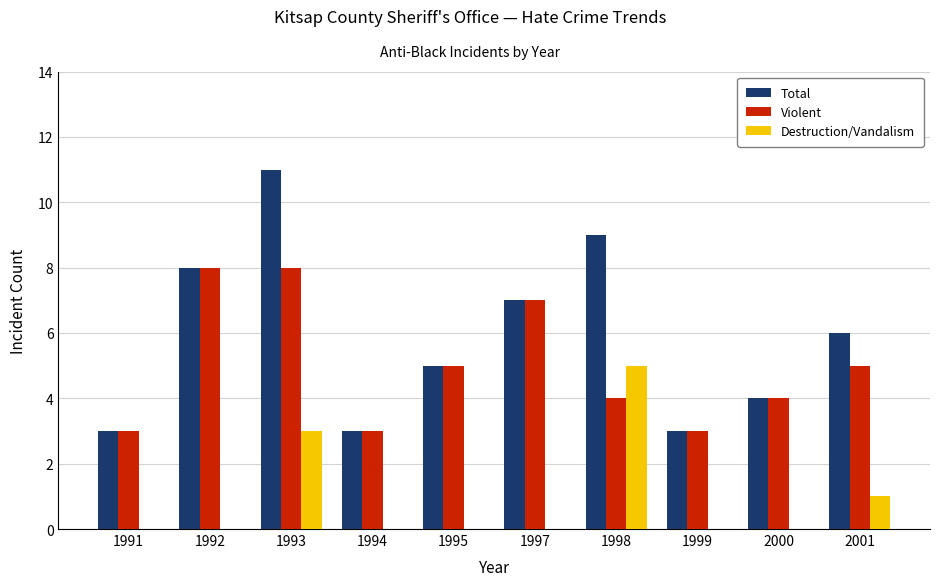

Does the chart contain stacked bars?

No